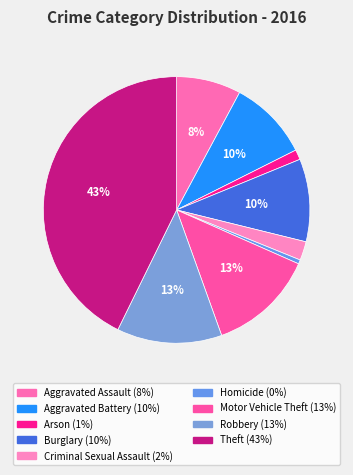

The Aggravated Battery slice represents 10% of the pie. True or false?

True